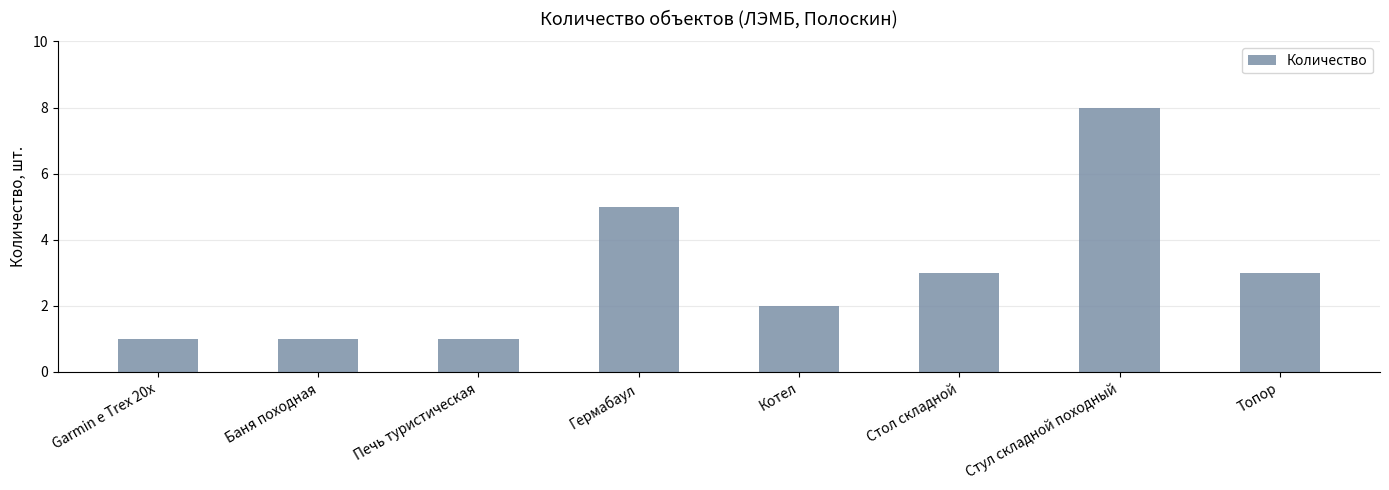

Read the value at Печь туристическая.

1